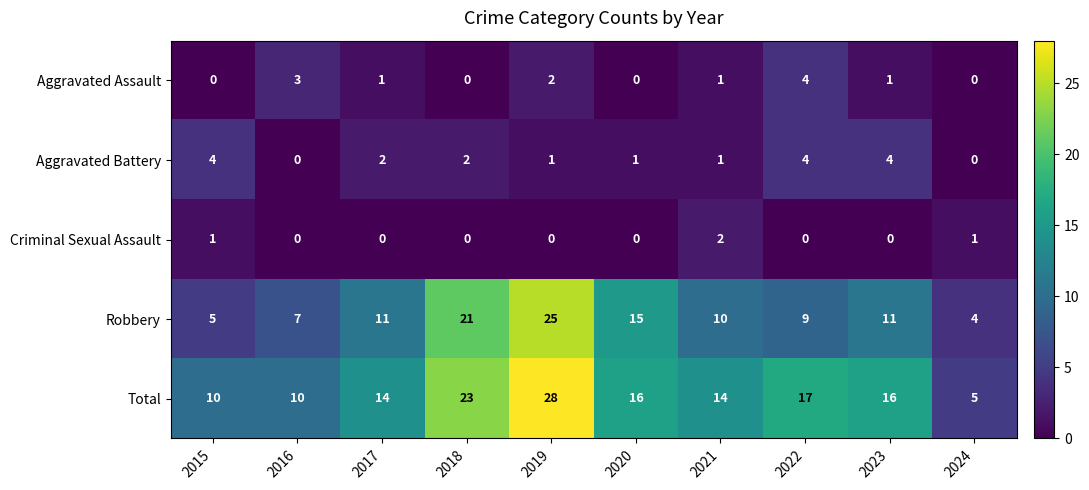

What is the spread (max minus min) of values at 2017?

14